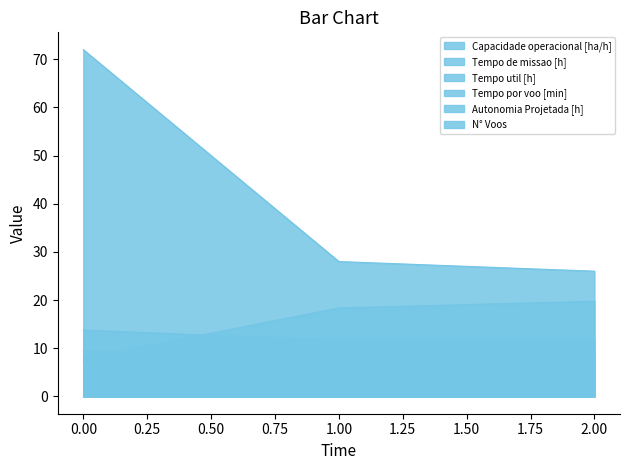

Is the value of Capacidade operacional [ha/h] at 2 greater than the value of Tempo de missao [h] at 0?

No